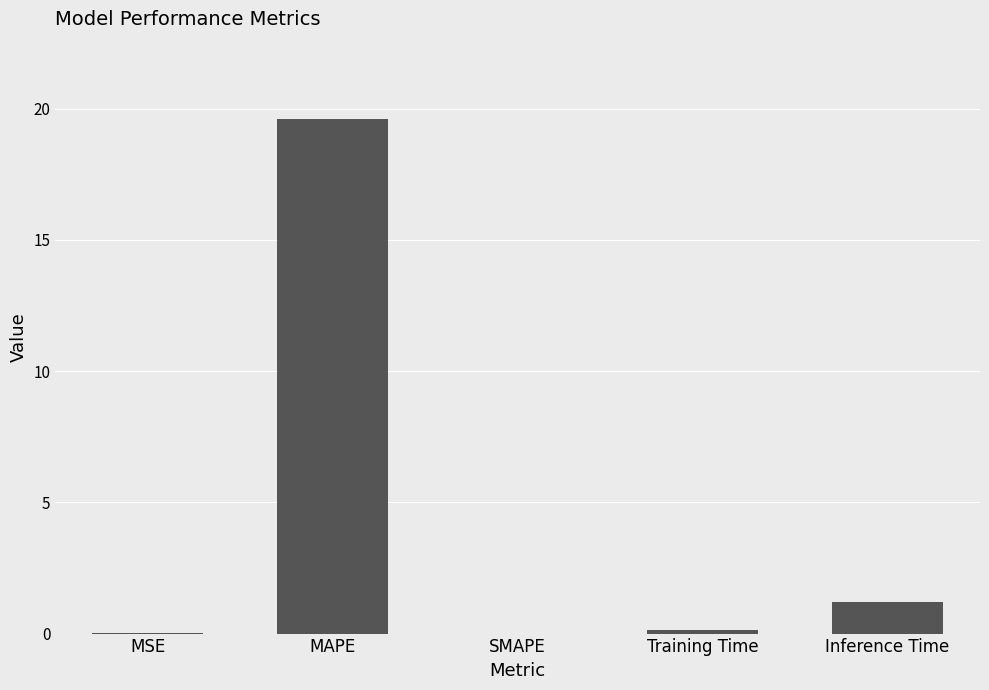

What is the maximum value shown in the chart?

19.6